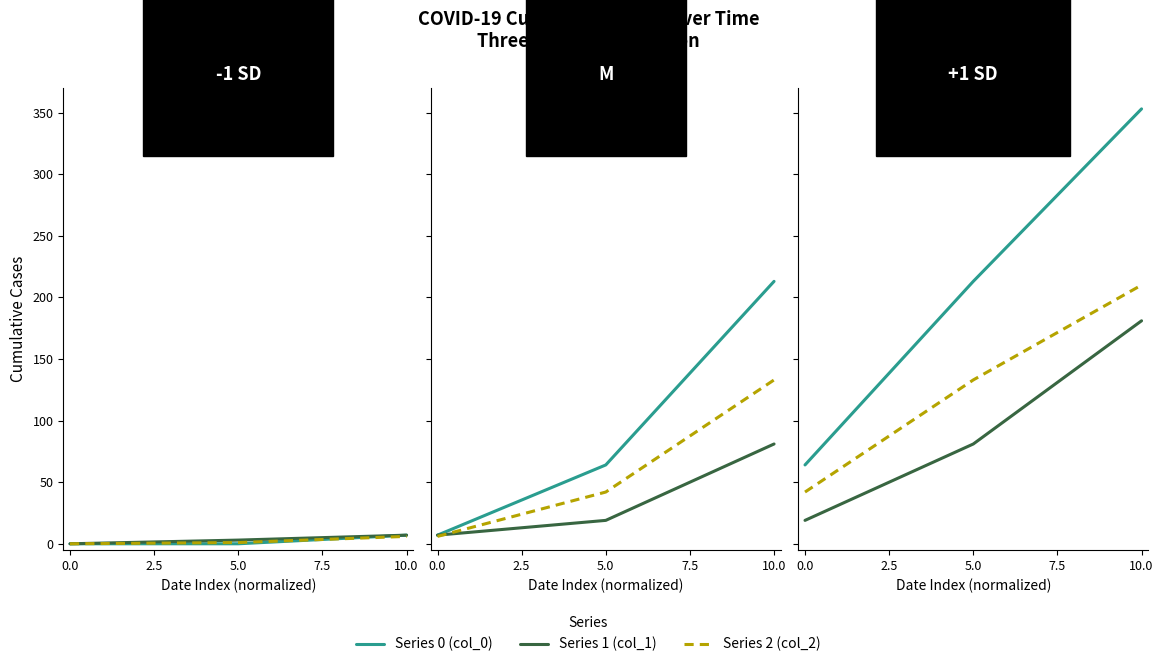

Which series has the widest spread of values?

Series 0 (col_0)